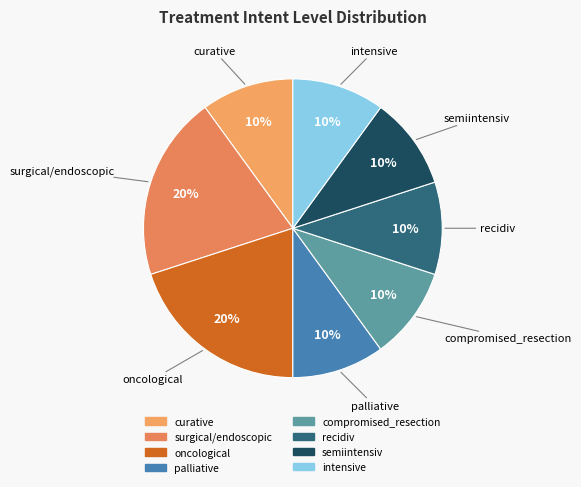

Is it true that curative is 20% of the pie?

False